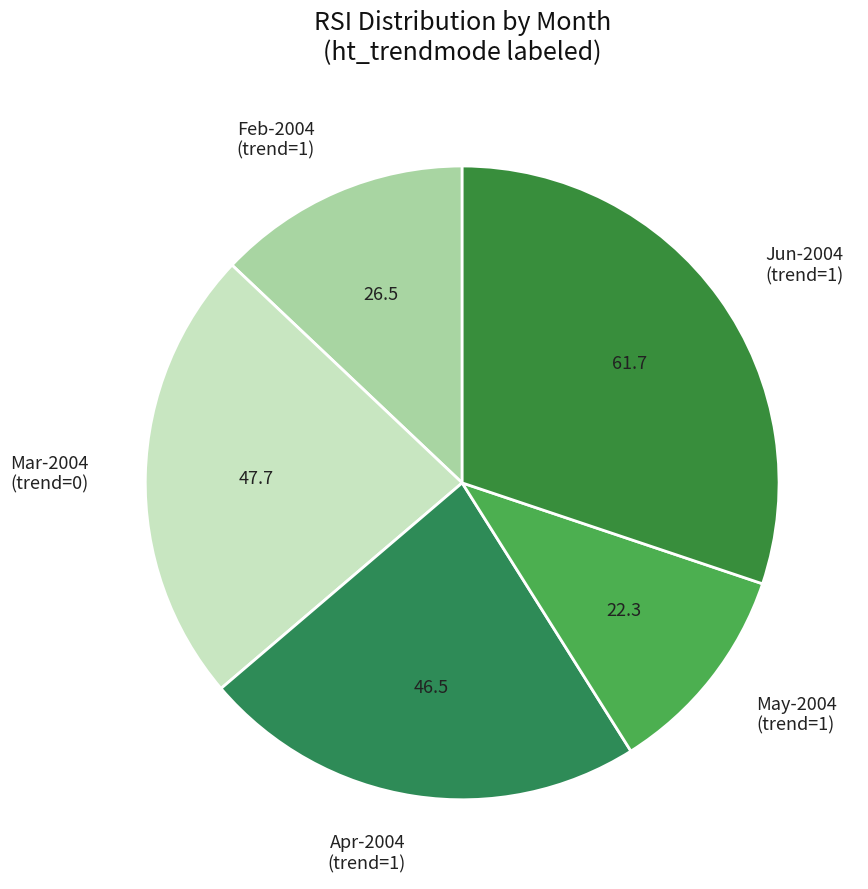

True or false: May-2004 (trend=1) accounts for 22% of the total.

False